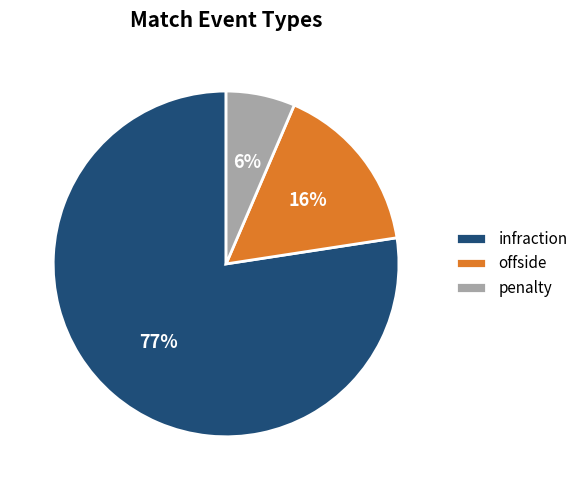

Rank the categories by value from highest to lowest.

infraction, offside, penalty